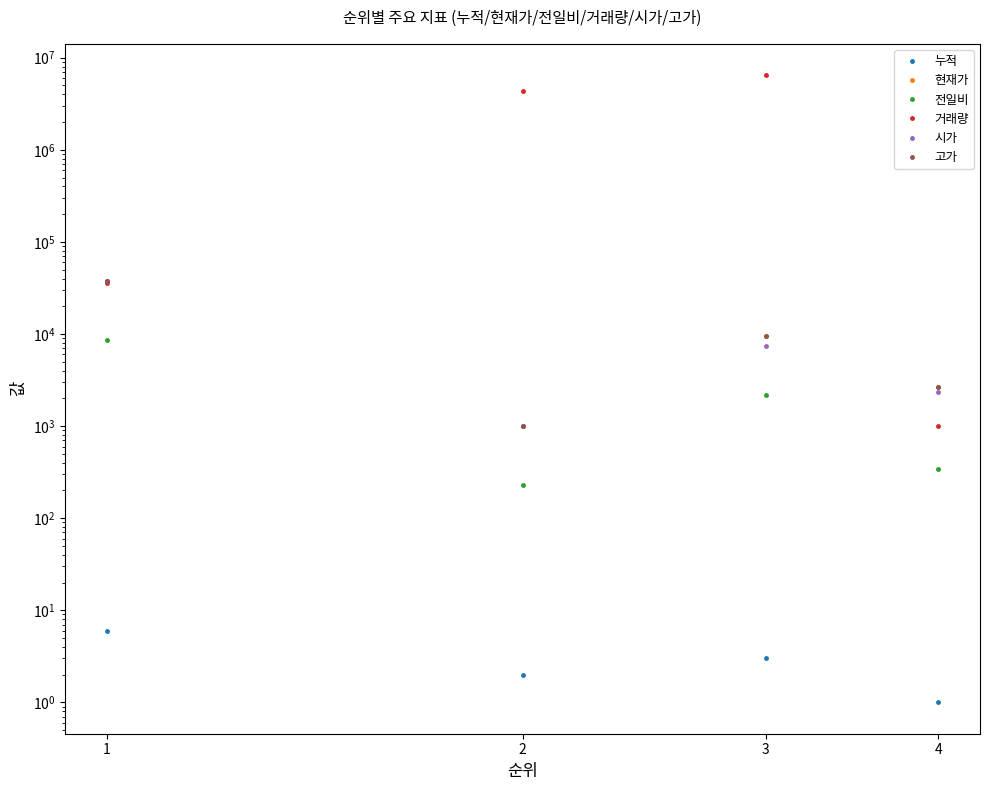

Reading left to right, transcribe all the data shown in this chart.

누적: 6	2	3	1
현재가: 37600	993	9490	2665
전일비: 8650	229	2190	345
거래량: 35873	4384028	6461146	1002
시가: 37600	993	7460	2320
고가: 37600	993	9490	2665